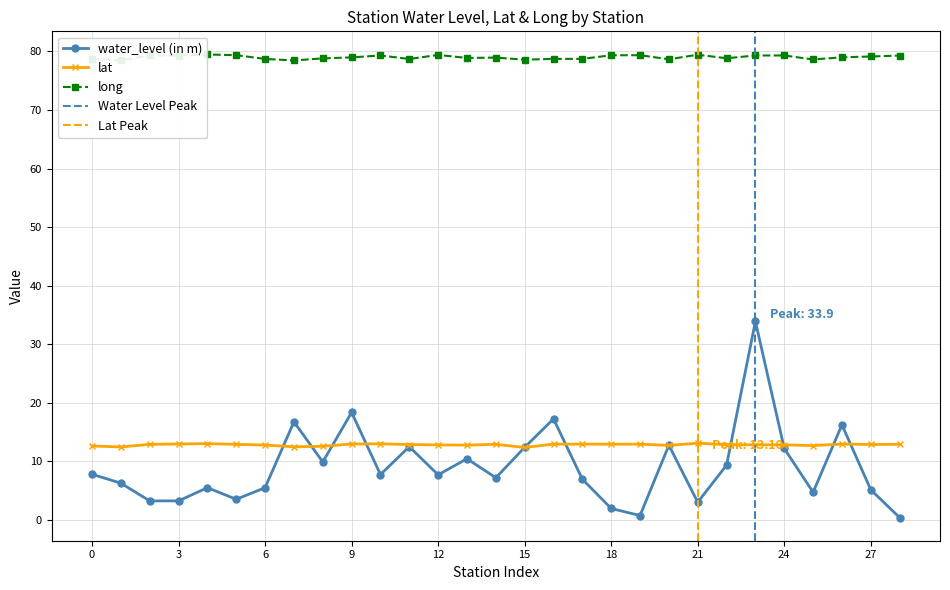

What is the minimum value for long?

78.5